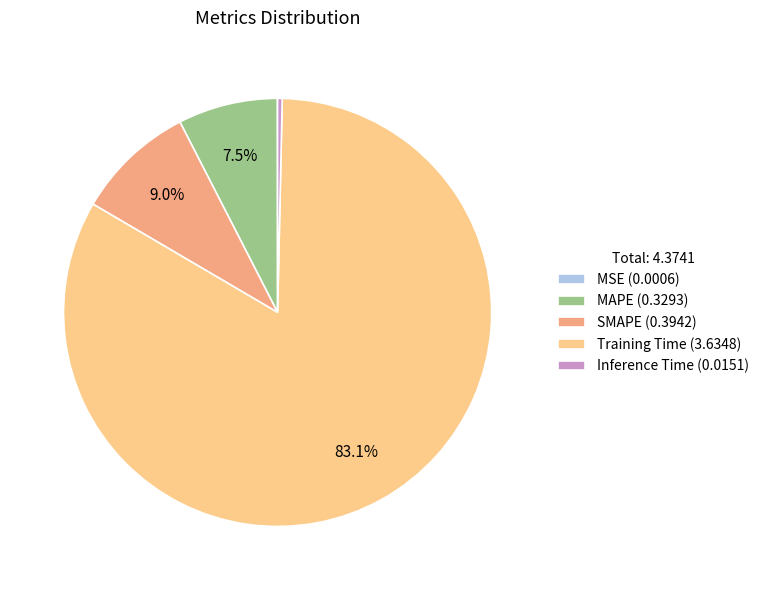

Is Training Time (3.6348) the majority of the pie?

Yes